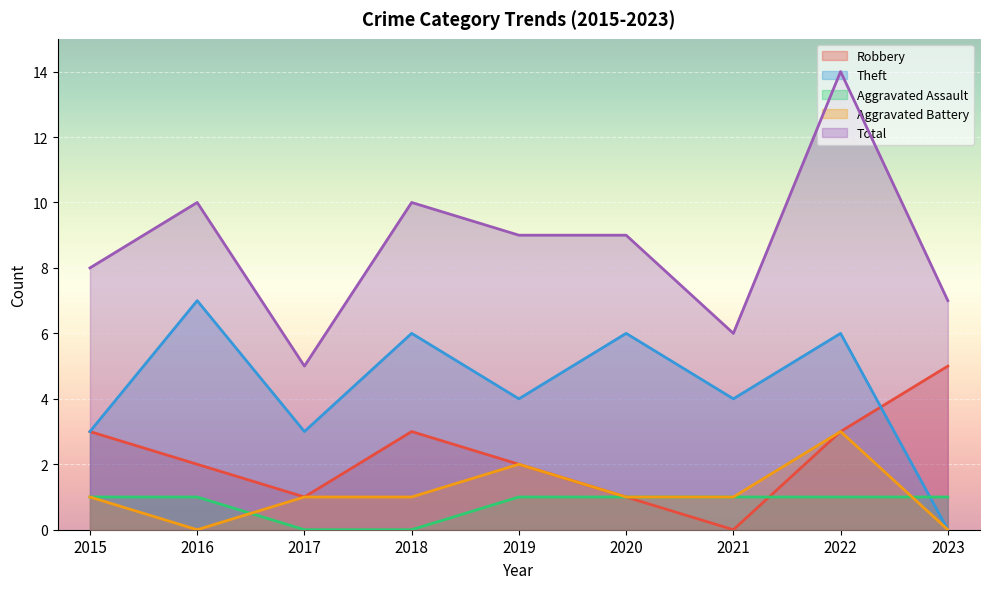

True or false: Robbery and Total cross at least once.

False